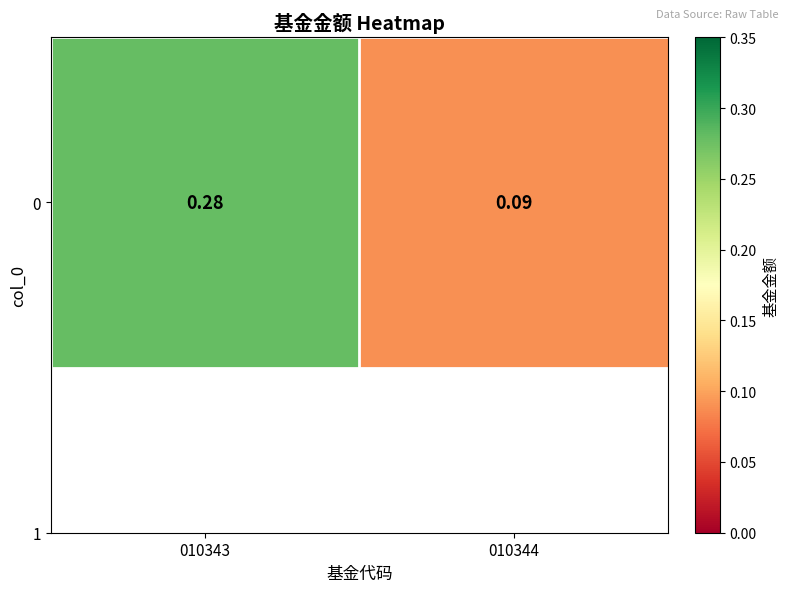

List the labels in order of value, largest first.

010343, 010344